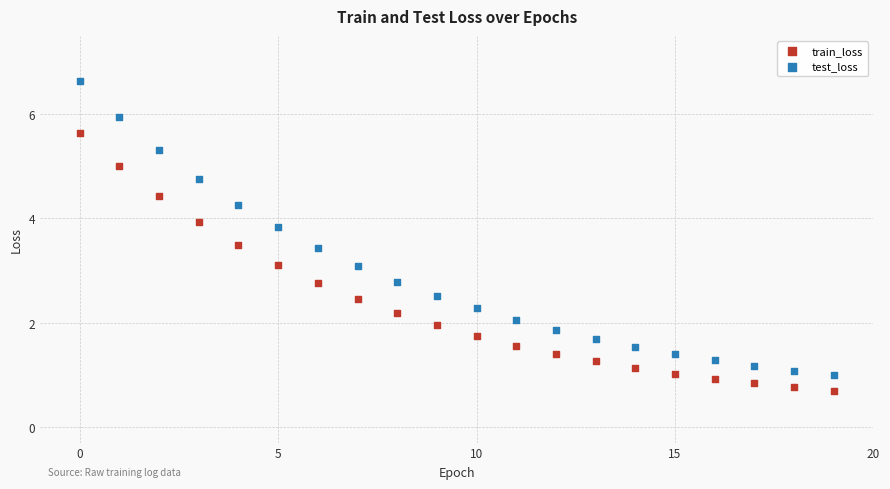

Which series has the widest spread of Y values?

test_loss